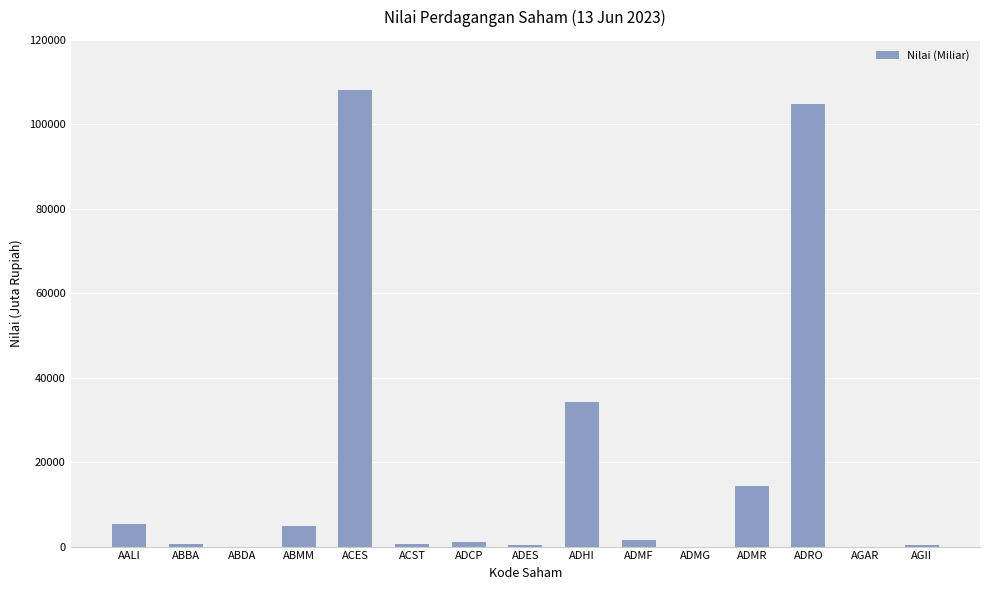

Where is the data nearest to the value 54030?

ADHI